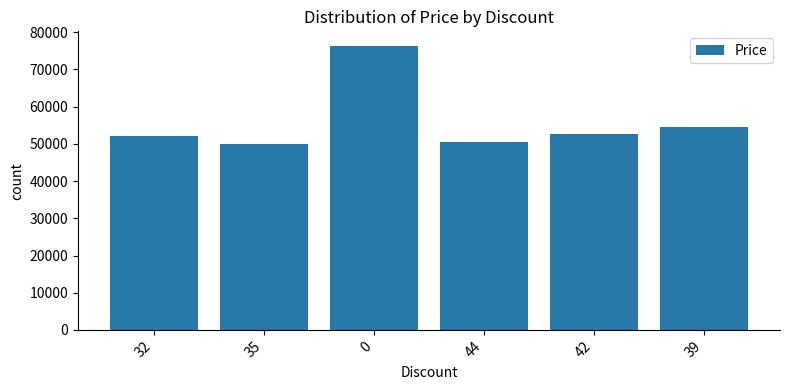

Reading left to right, transcribe all the data shown in this chart.

52000	50000	76400	50600	52600	54600